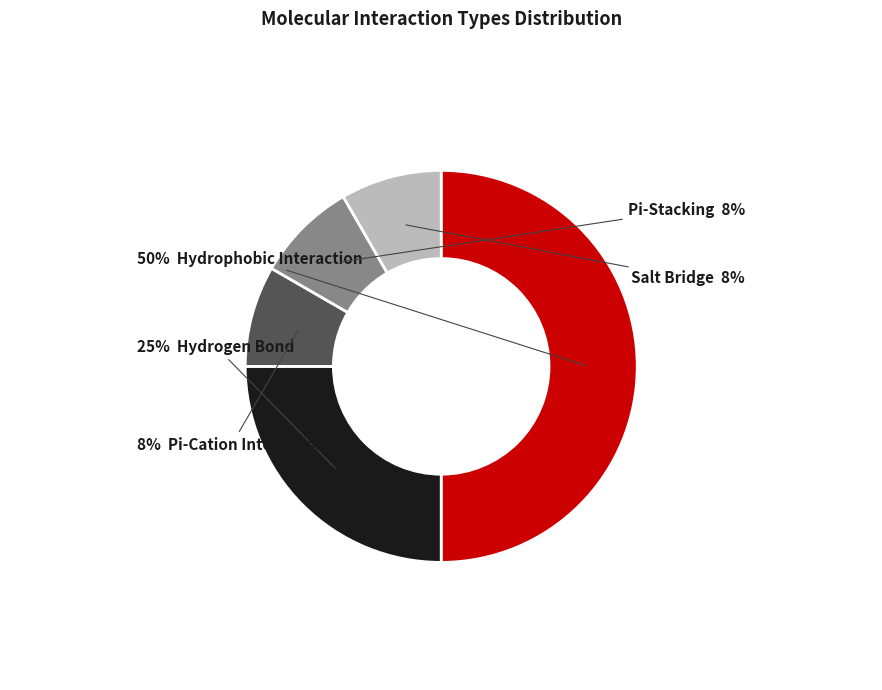

To the nearest percent, what is the average slice percentage?

20%